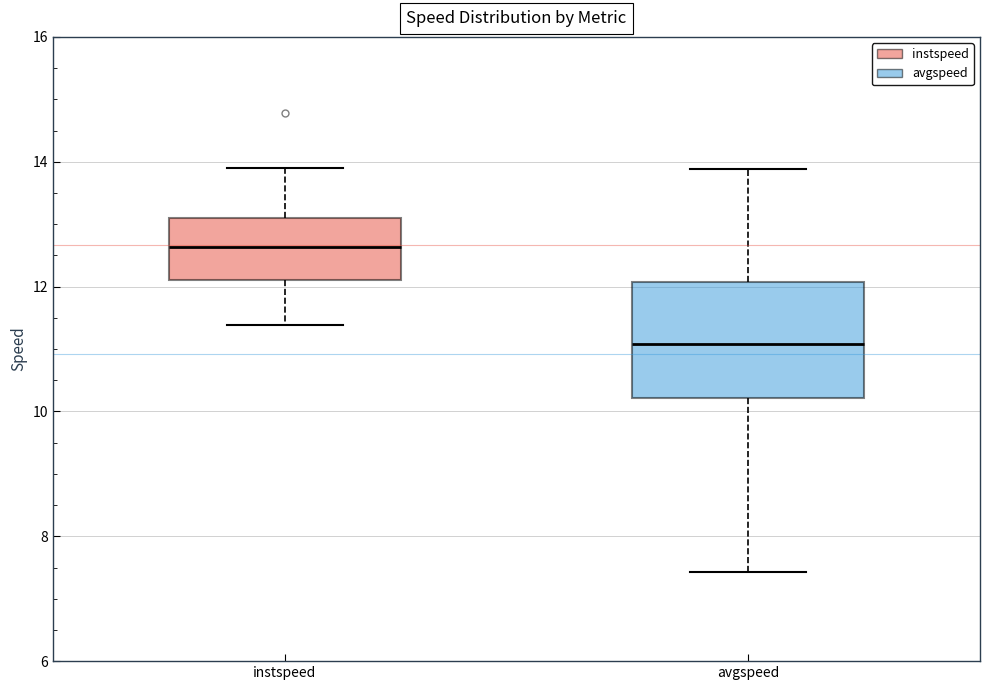

Where does the upper whisker of the box for instspeed end on the y-axis? The values are not printed on the chart, so give them approximately, as read against the axis.

14.0